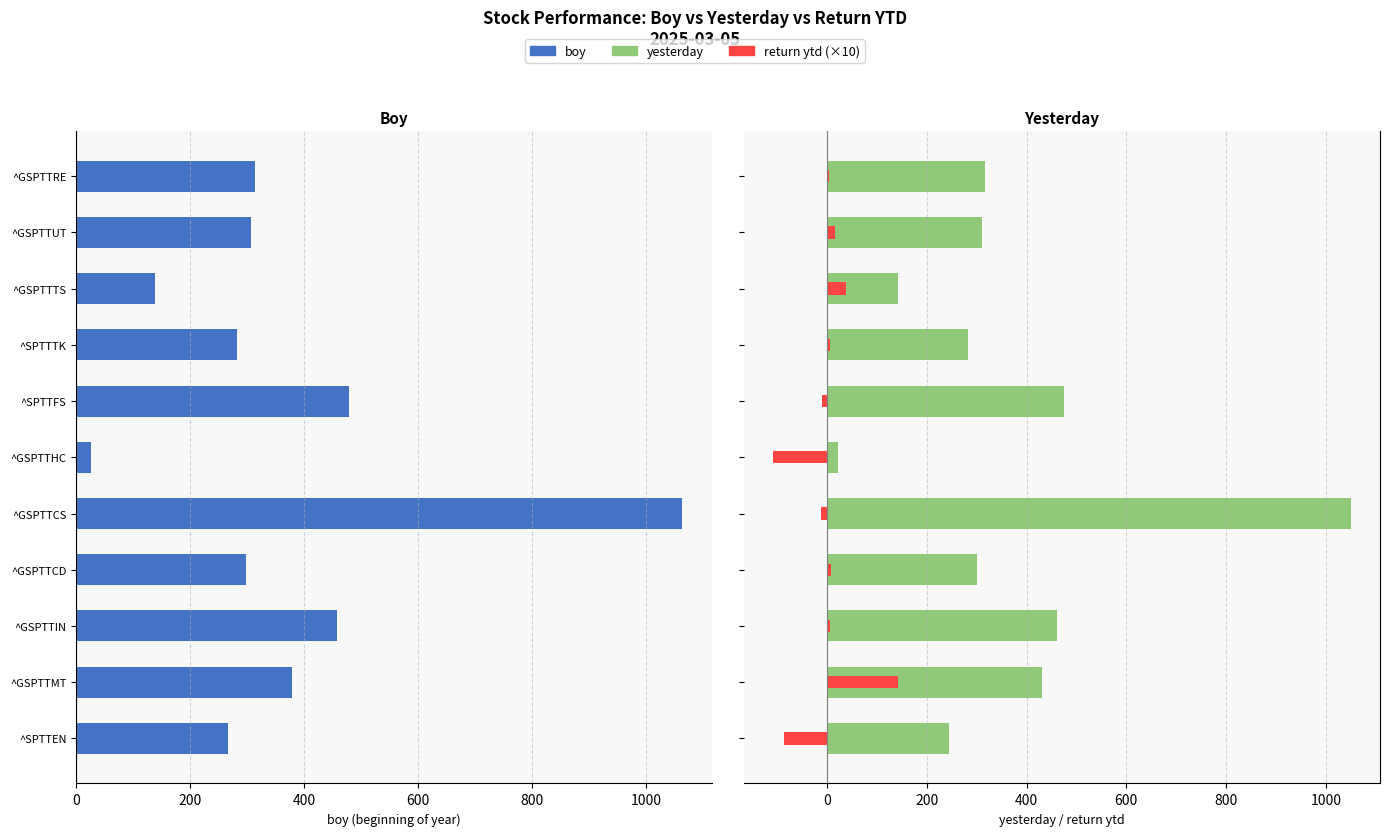

What is the minimum value shown in the chart?

-108.4